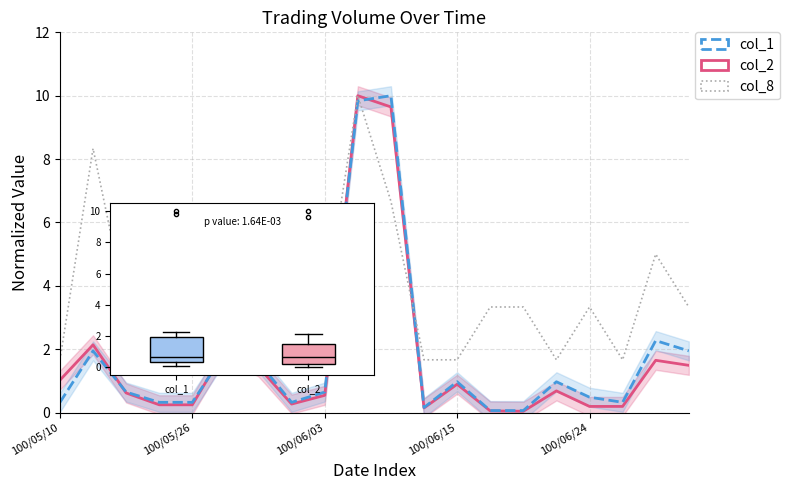

What is the difference between the highest and lowest values at 100/06/03?

2.7